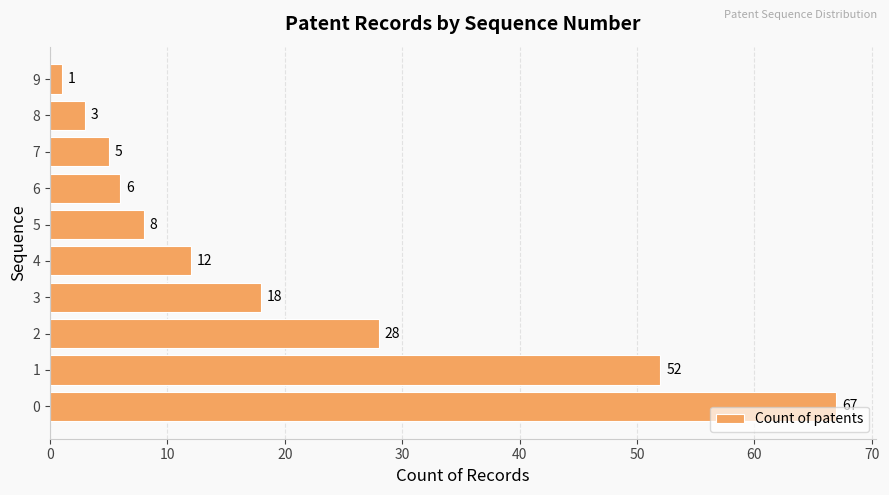

What is the difference between the second highest and second lowest values?

49